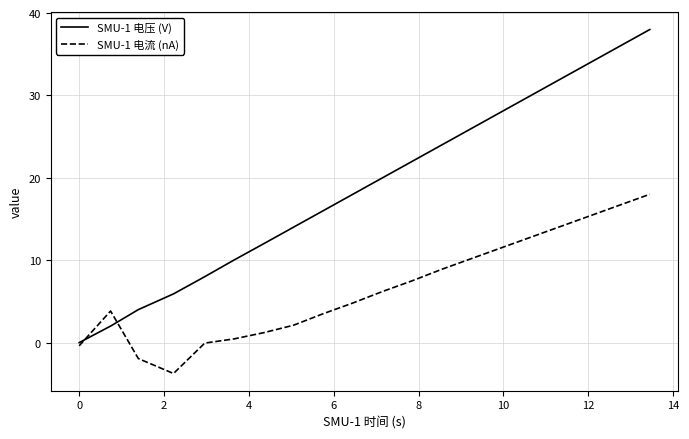

Which series has the widest spread of values?

SMU-1 电压 (V)